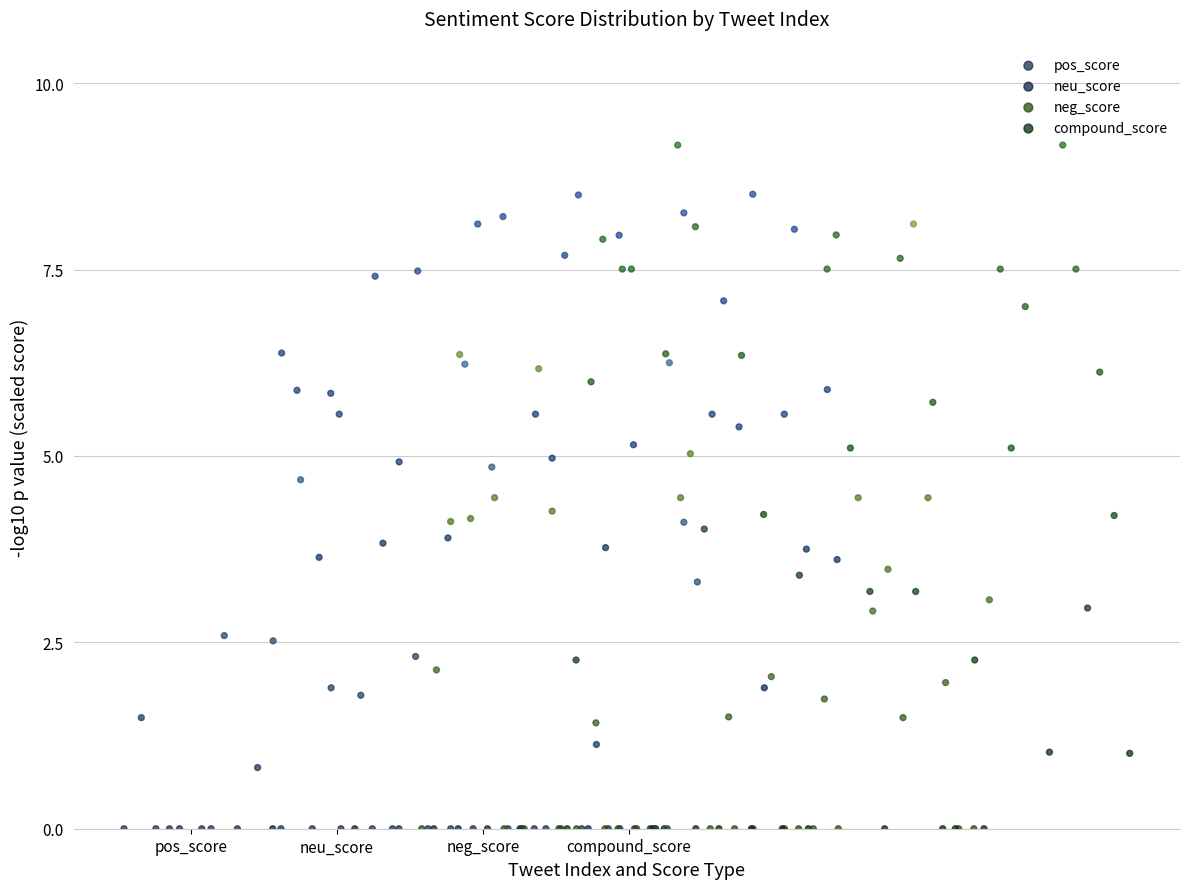

Which series has the largest Y range (max minus min)?

compound_score